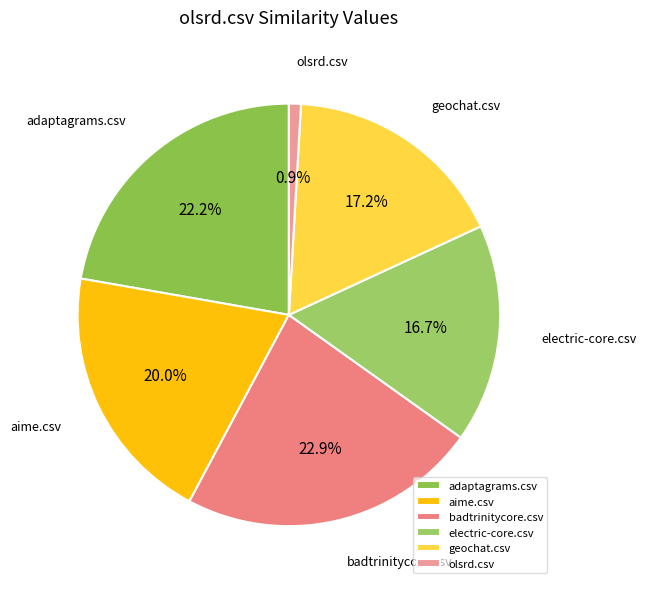

Which category has the smallest portion of the pie?

olsrd.csv